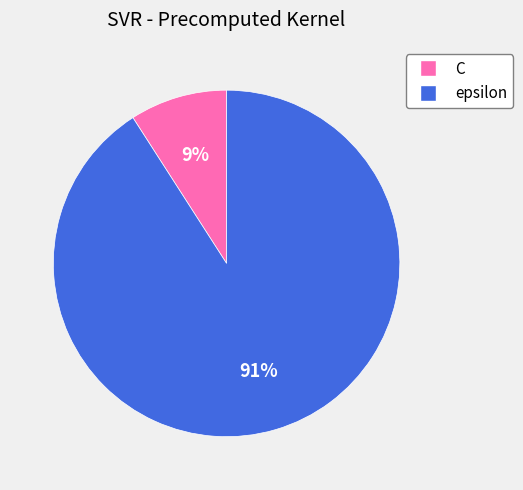

Is it true that epsilon is 91% of the pie?

True